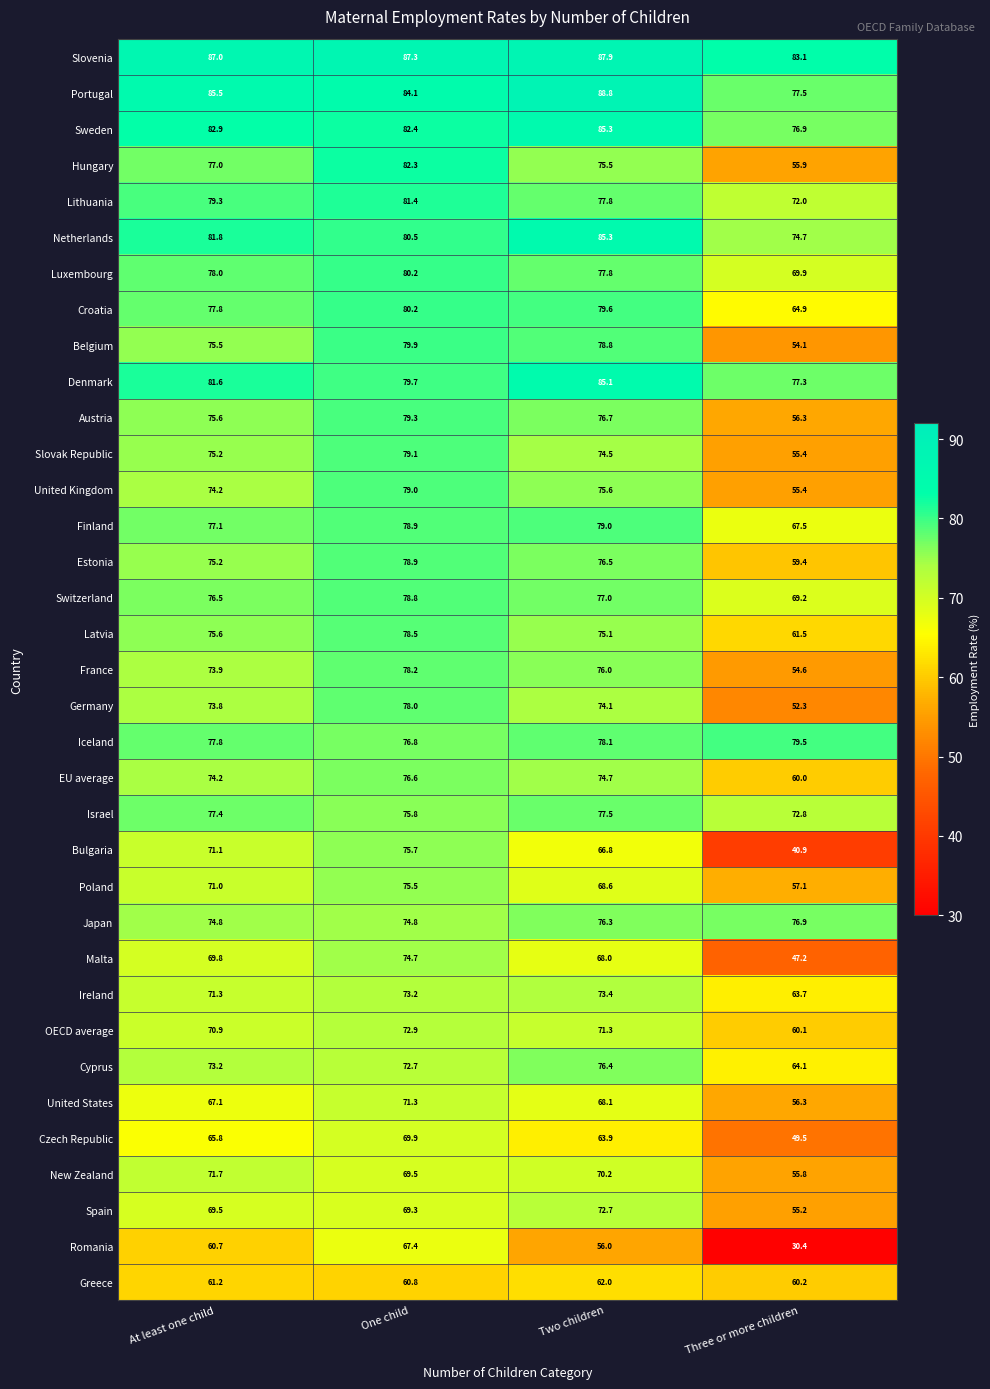

What is the difference between the highest and lowest values at Two children?

32.8